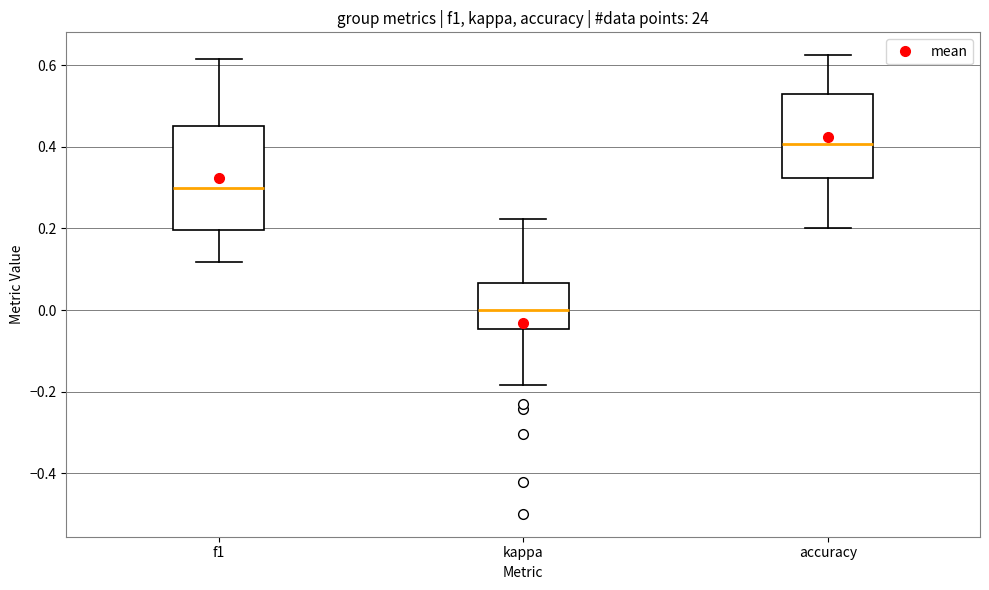

Reading left to right, read every box against the y-axis: the position of its median line, the range the box covers, and the ends of its whiskers. The values are not printed on the chart, so give them approximately, as read against the axis.

f1: median 0.30, box 0.20 to 0.46, whiskers 0.12 to 0.62
kappa: median 0.00, box -0.04 to 0.06, whiskers -0.18 to 0.22
accuracy: median 0.40, box 0.32 to 0.52, whiskers 0.20 to 0.62